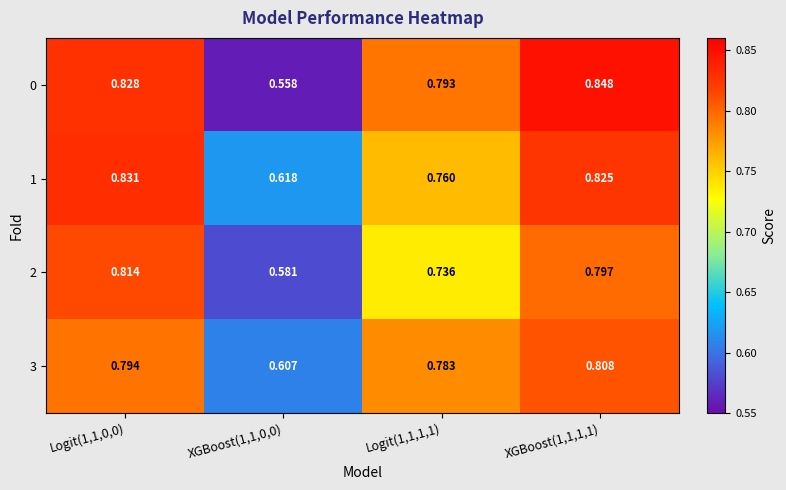

Is the value of 2 at XGBoost(1,1,0,0) greater than the value of 3 at Logit(1,1,1,1)?

No